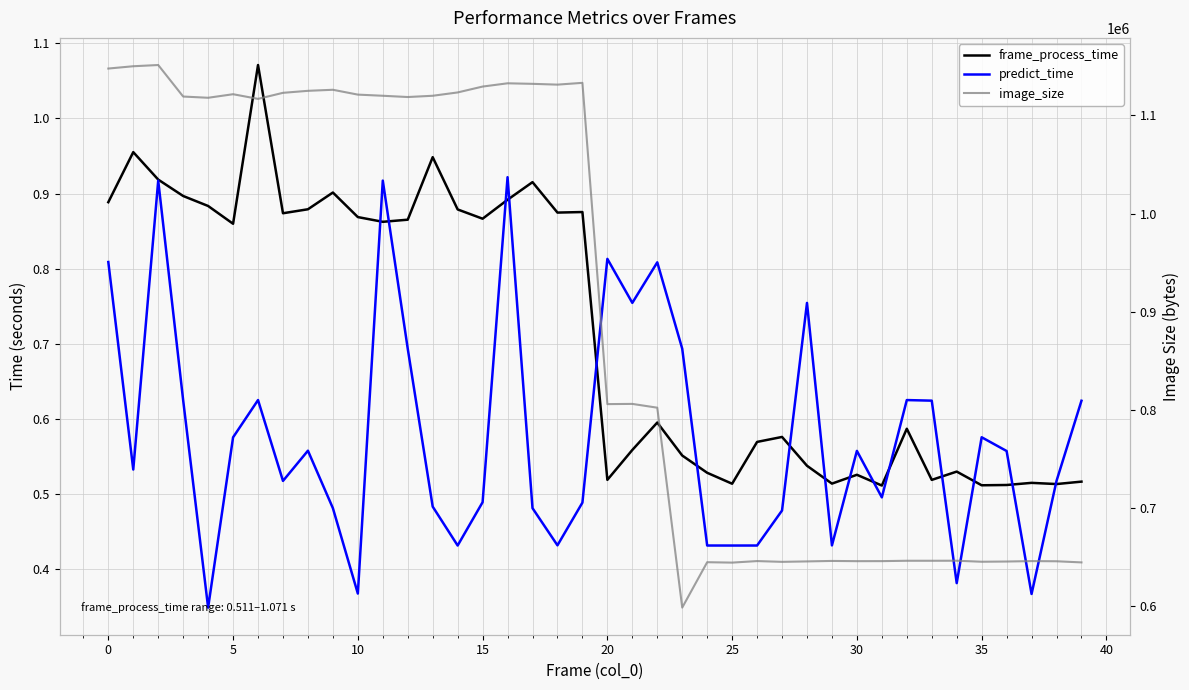

Does the chart have visible grid lines?

Yes